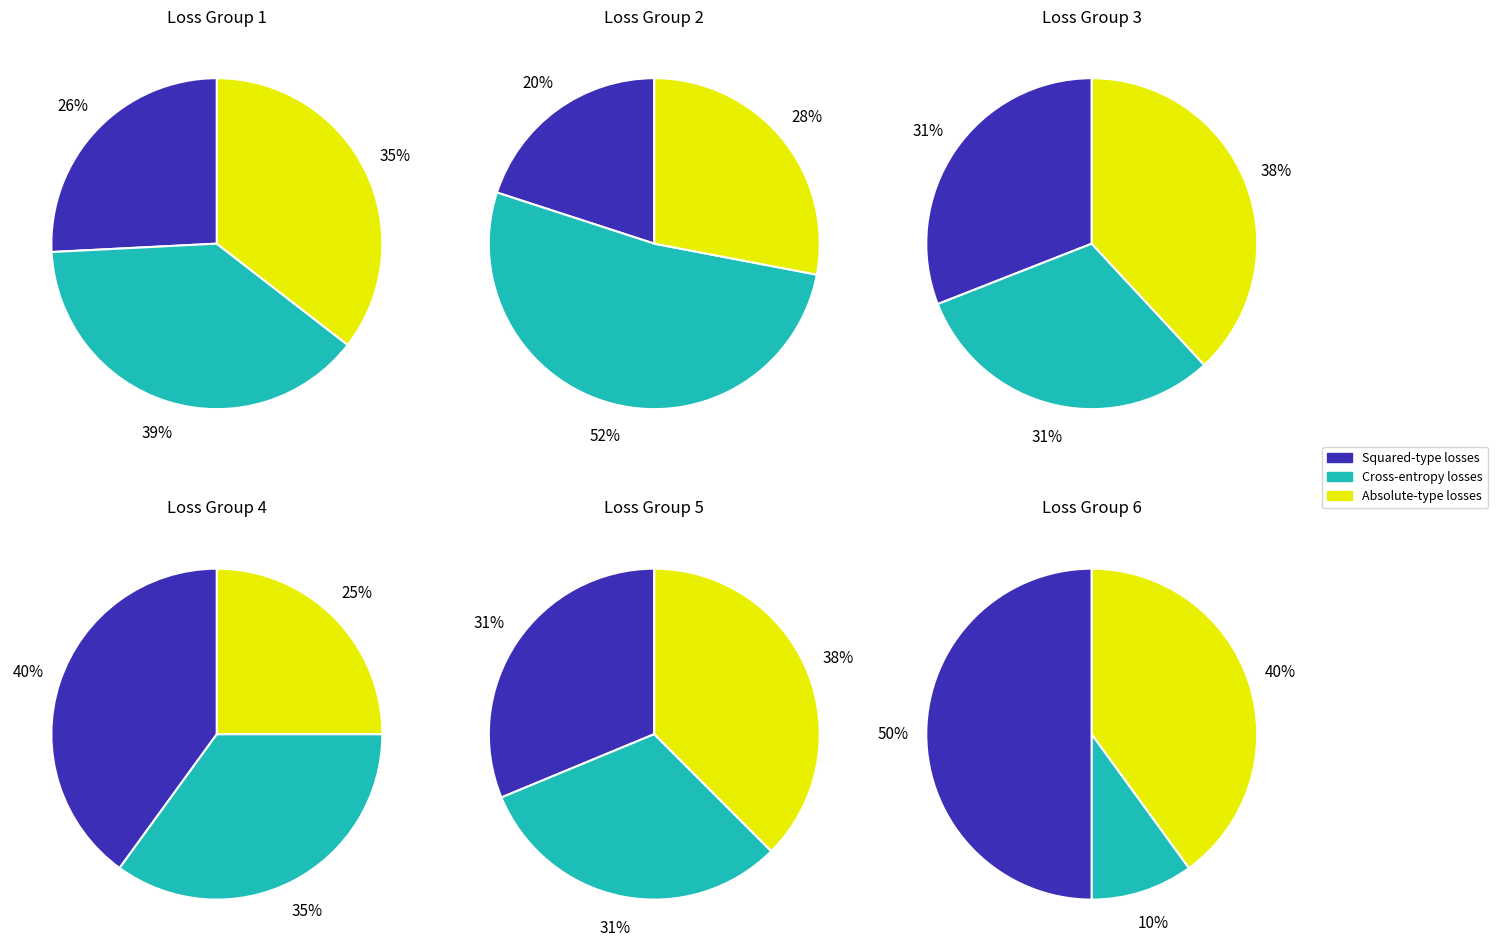

What is the ratio of the value at squared_hinge to the value at categorical_crossentropy?

0.7